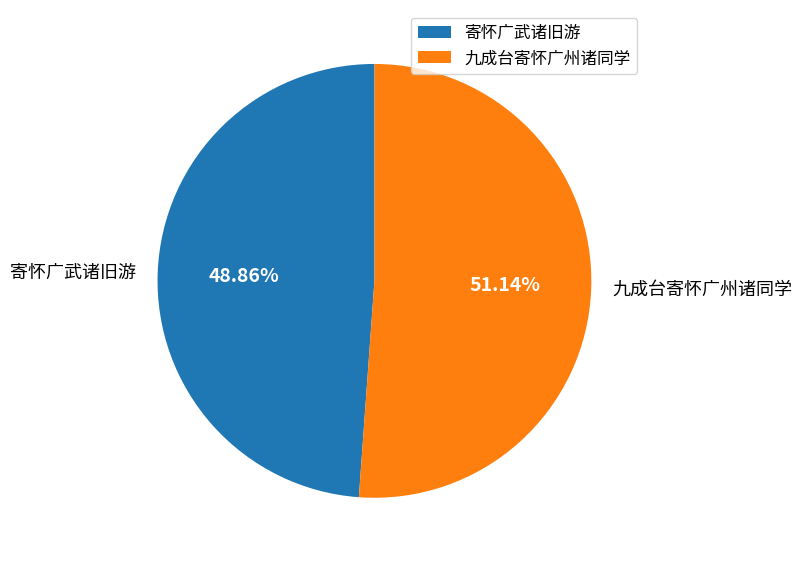

True or false: 寄怀广武诸旧游 accounts for 54% of the total.

False